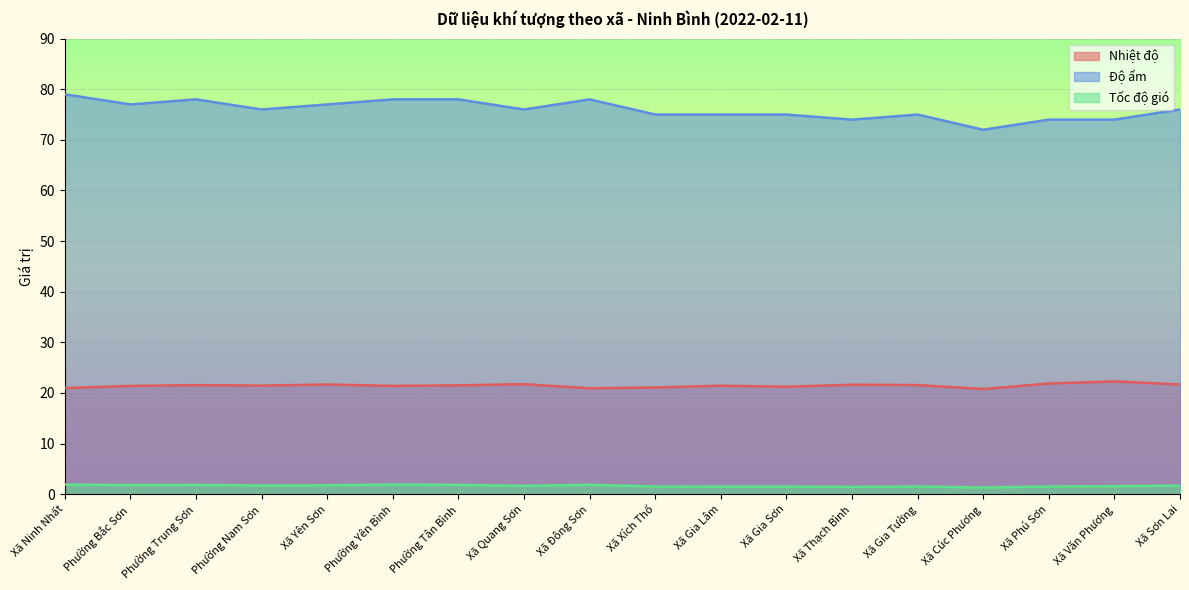

True or false: Tốc độ gió and Nhiệt độ cross at least once.

False